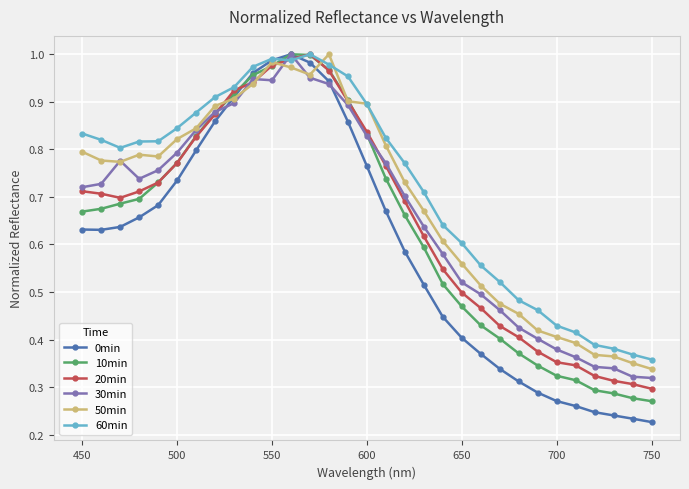

True or false: 30min and 0min intersect in this chart.

True